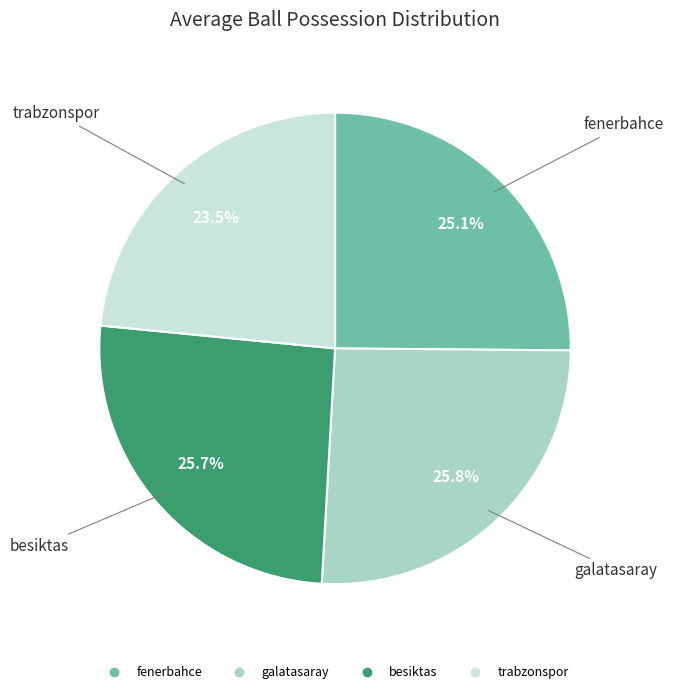

How much of the chart is everything except galatasaray?

74.3%